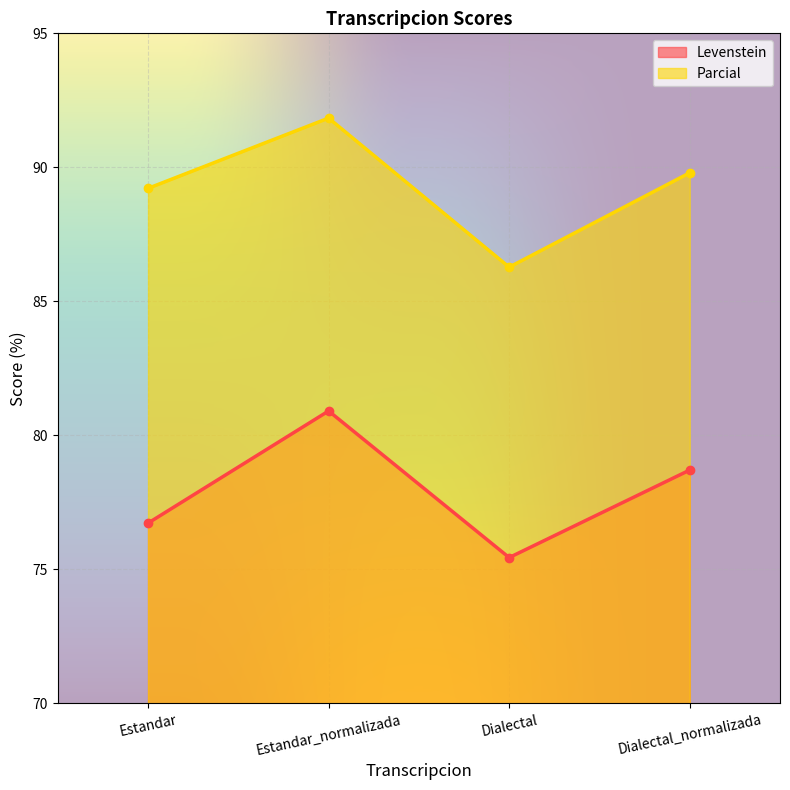

At which category does Levenstein reach its first local valley?

Dialectal